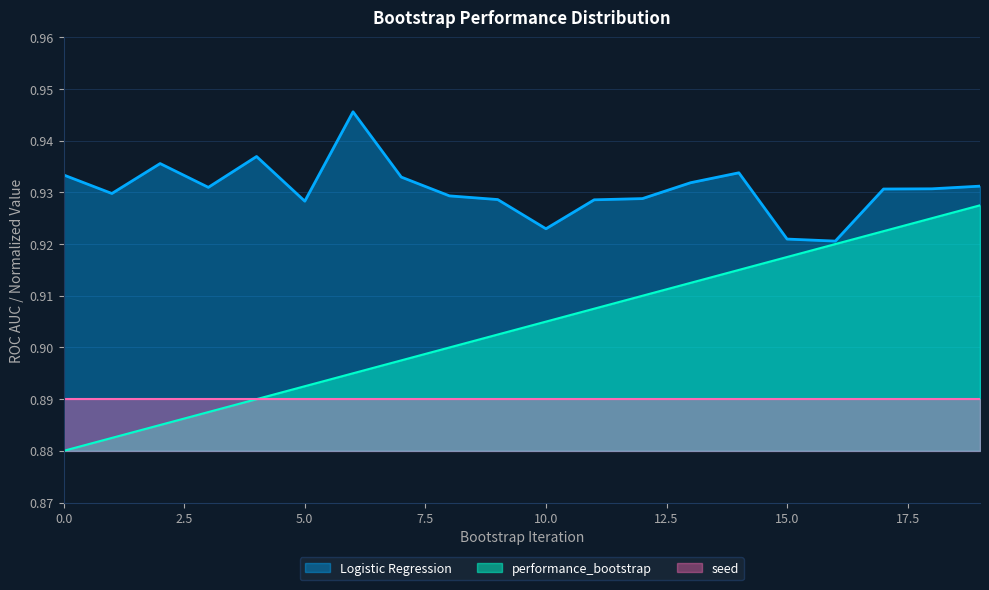

What is the sum of the Logistic Regression values at 10 and 0?

1.9